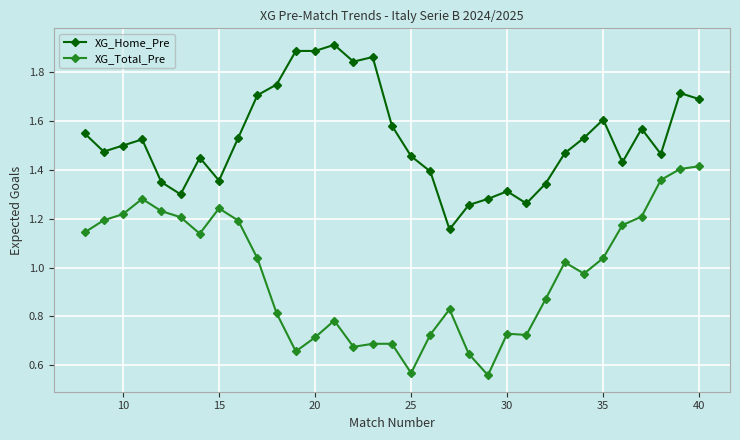

What is the sum of all XG_Home_Pre values?

50.4